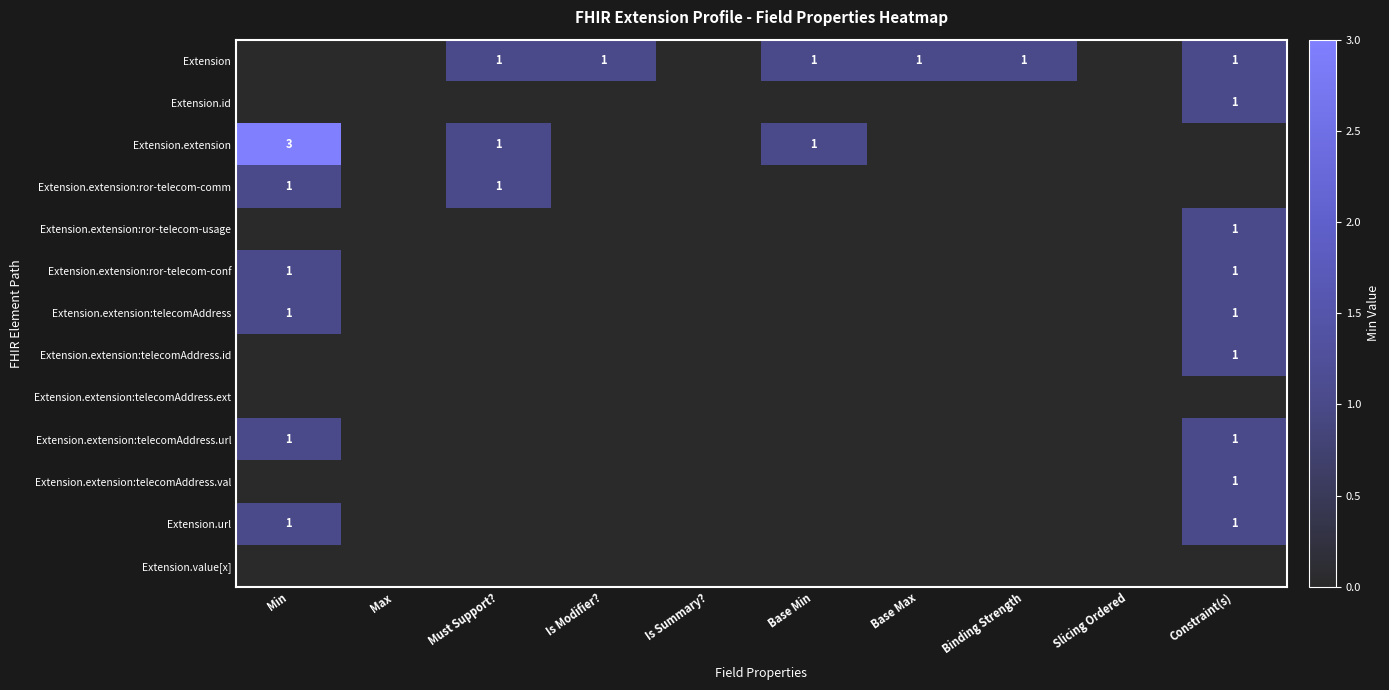

What is the difference between the maximum and second lowest values in the Extension series?

1